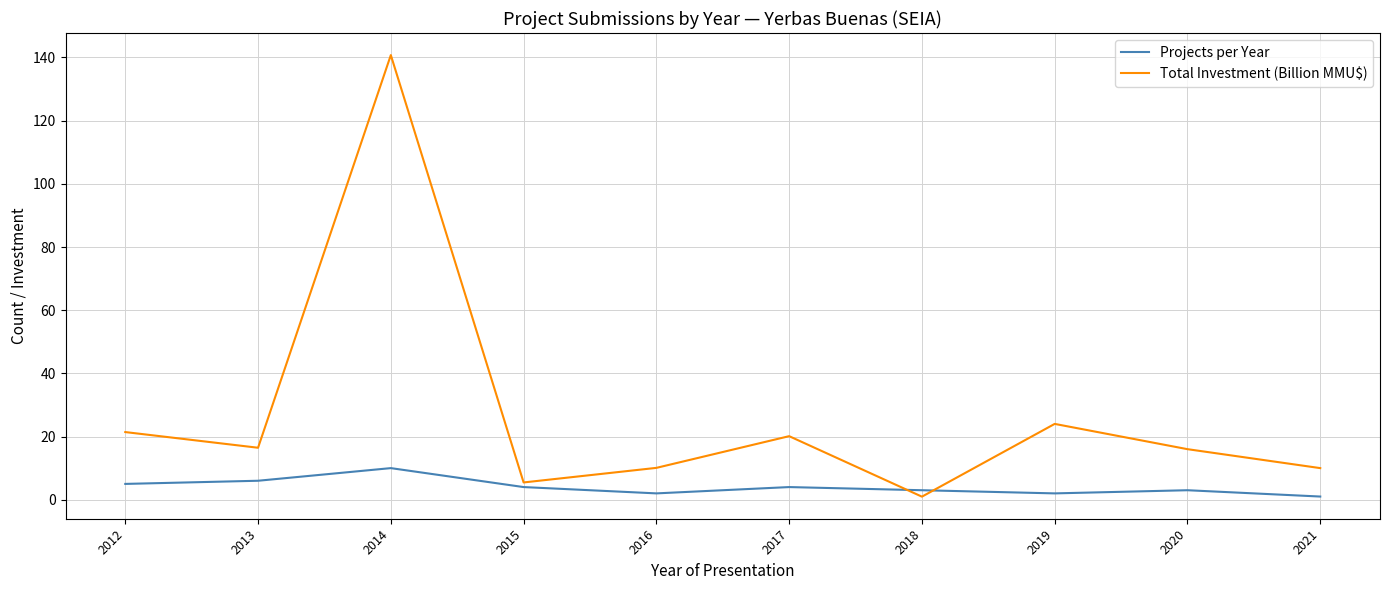

Which series has the largest range (max minus min)?

Total Investment (Billion MMU$)